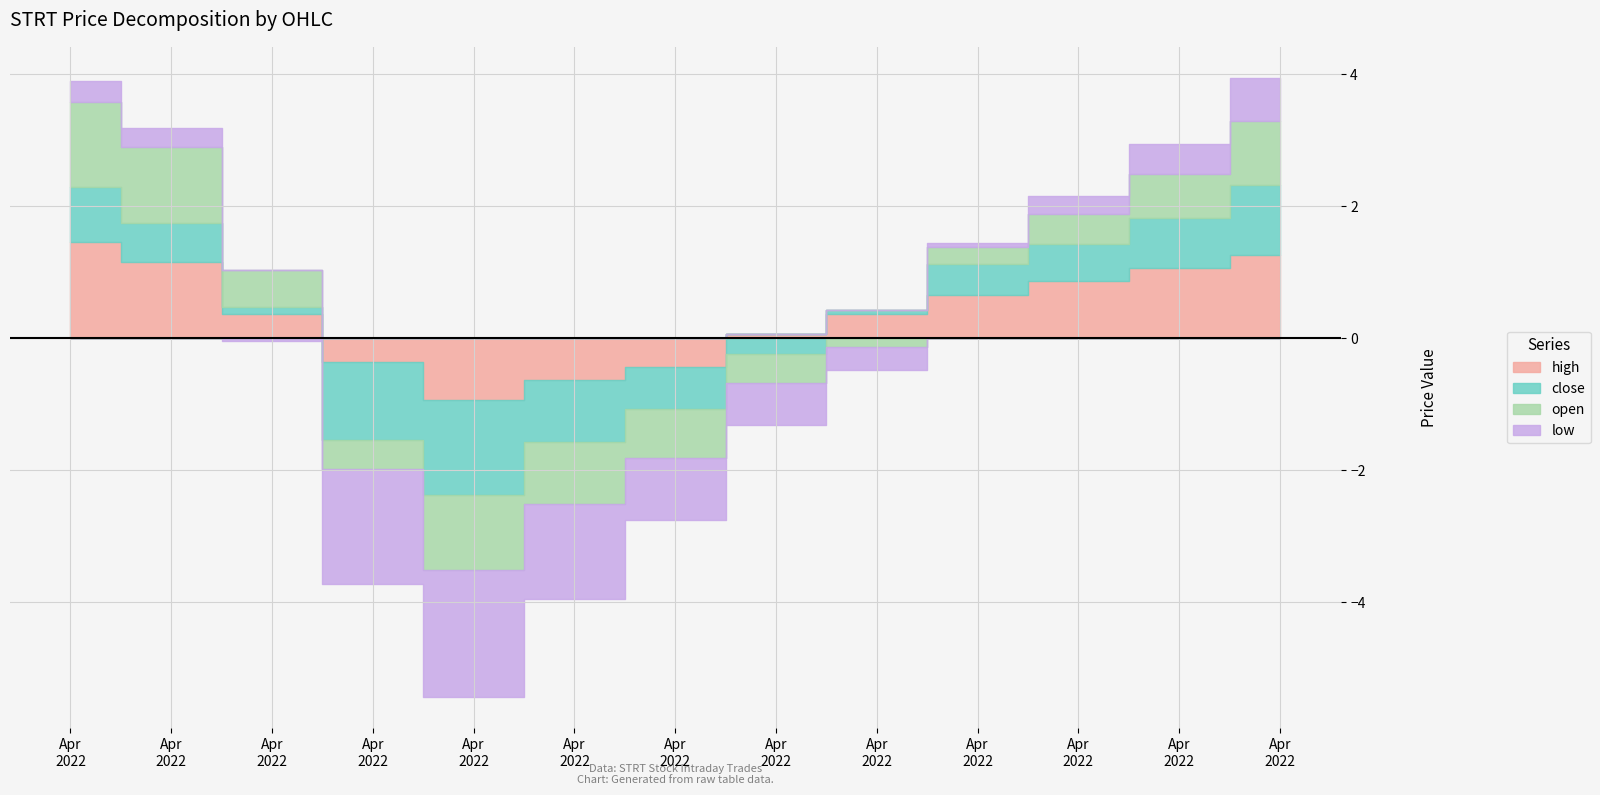

Which has a higher value, 2022-04-01 or 2022-04-05?

2022-04-01